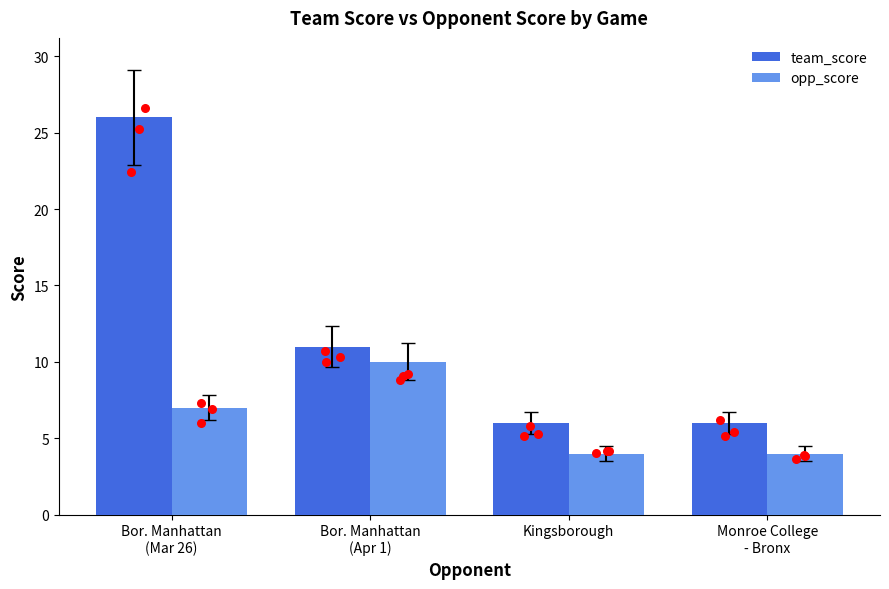

Which series reaches the maximum Y coordinate?

team_score